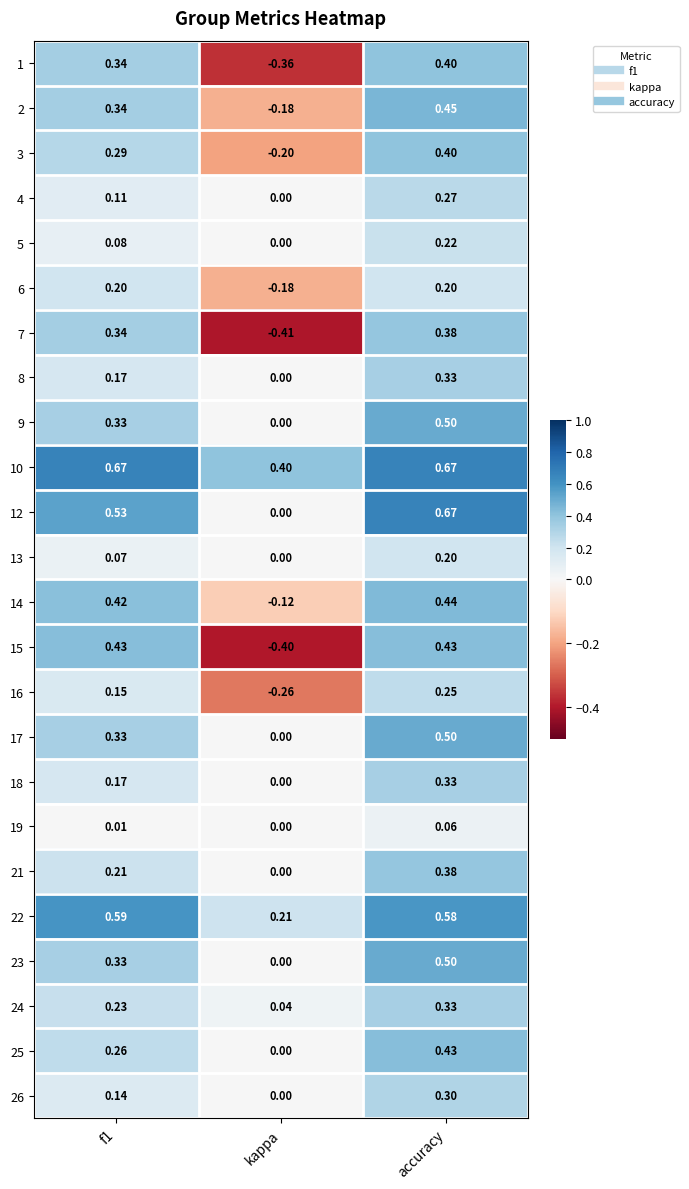

Which category has the lowest value across all series?

kappa